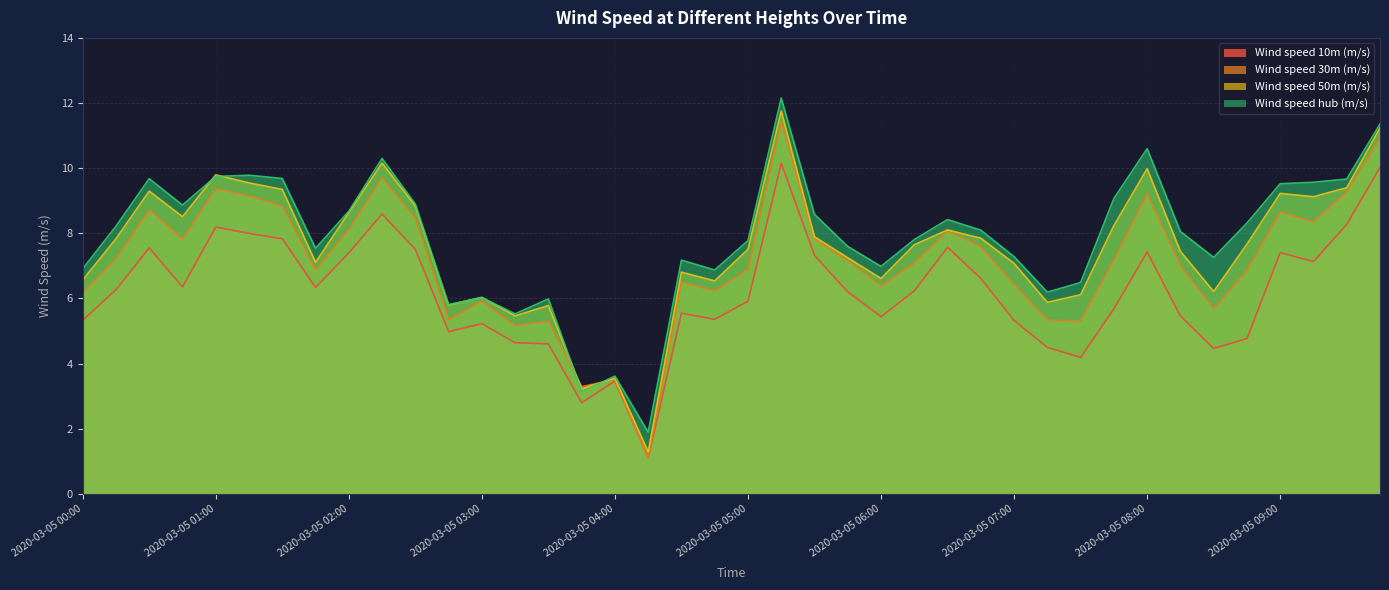

At which category is the sum across all series the highest?

2020-03-05 05:15